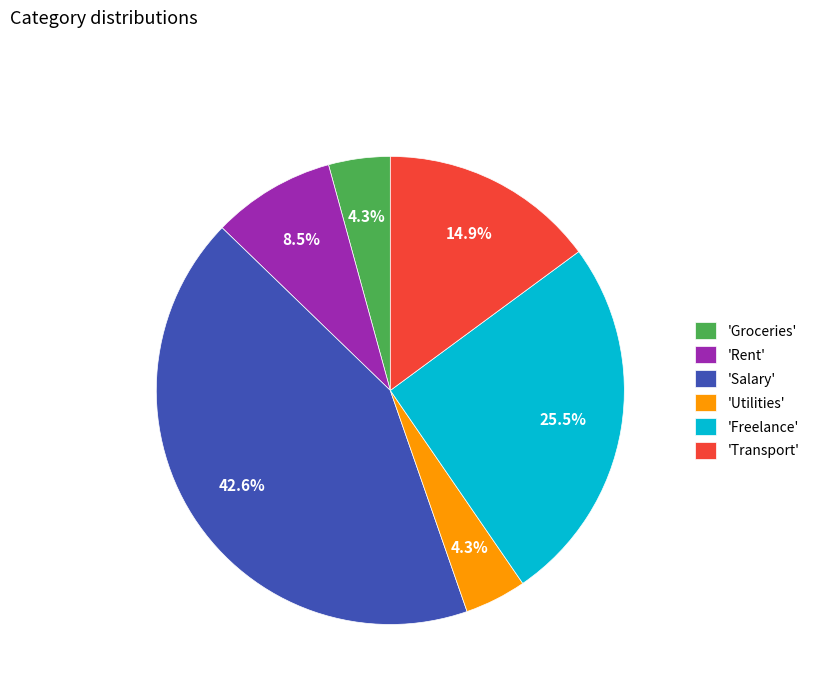

What is the ratio of the value at 'Rent' to the value at 'Groceries'?

2.0